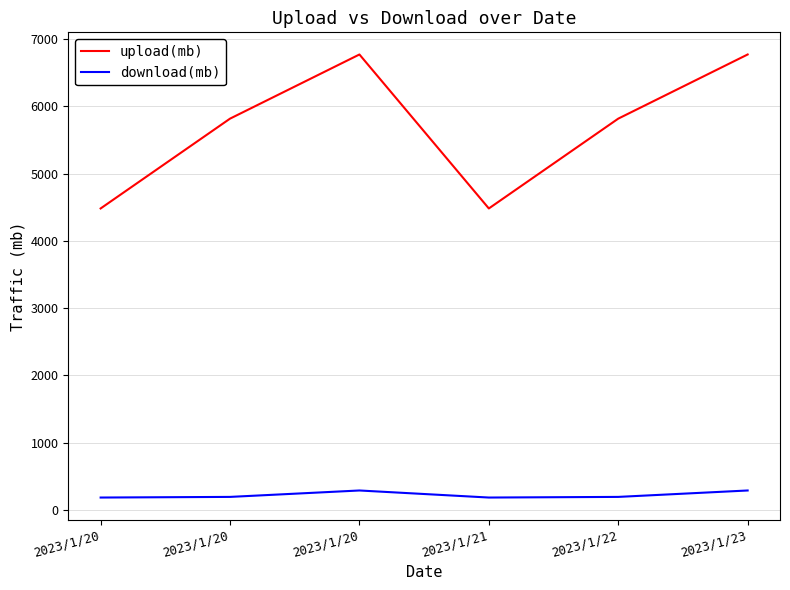

True or false: download(mb) and upload(mb) intersect in this chart.

False